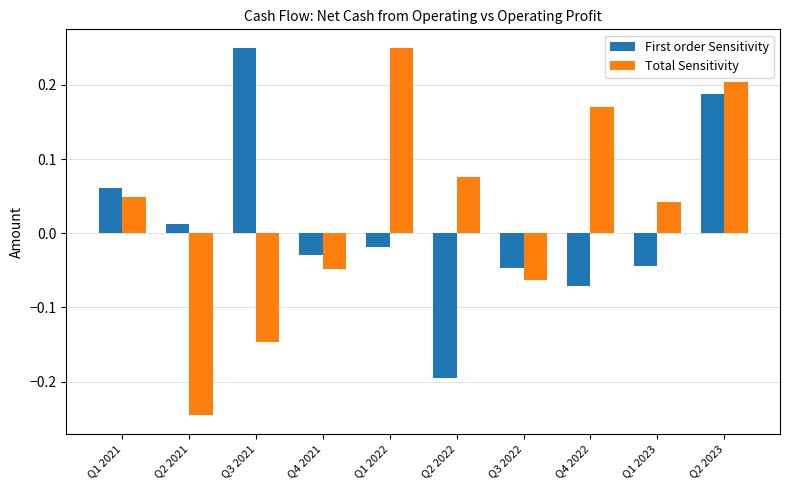

What position from the left is Q1 2022?

5